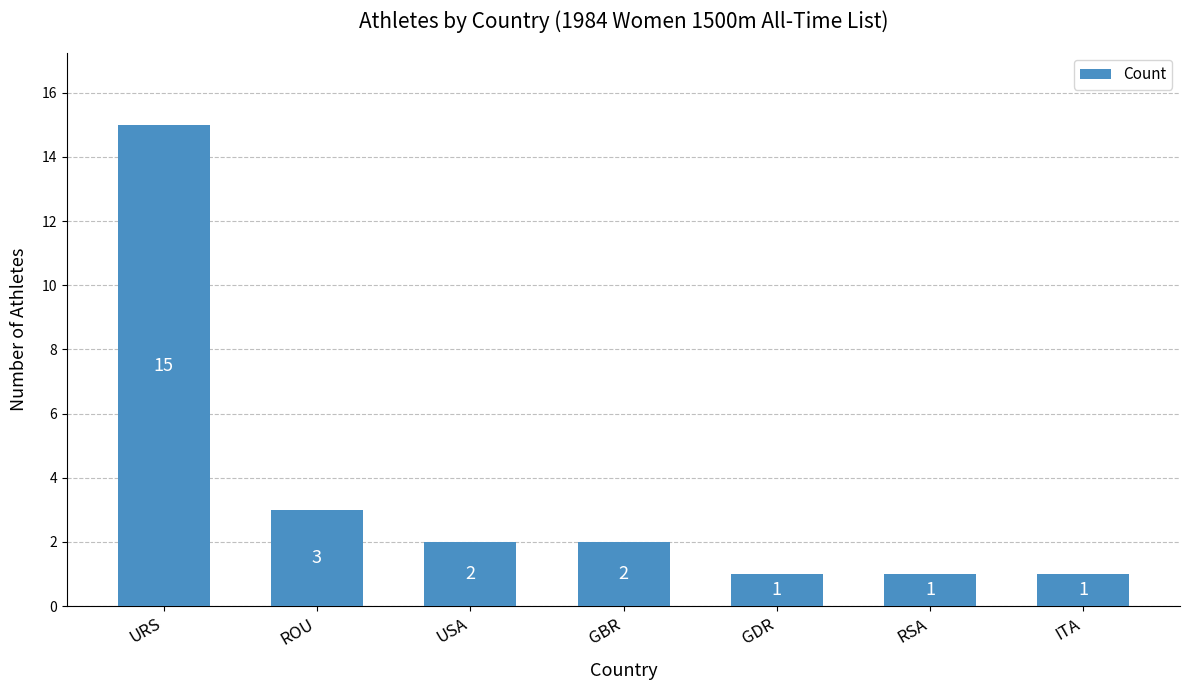

Between GDR and ROU, which is larger?

ROU